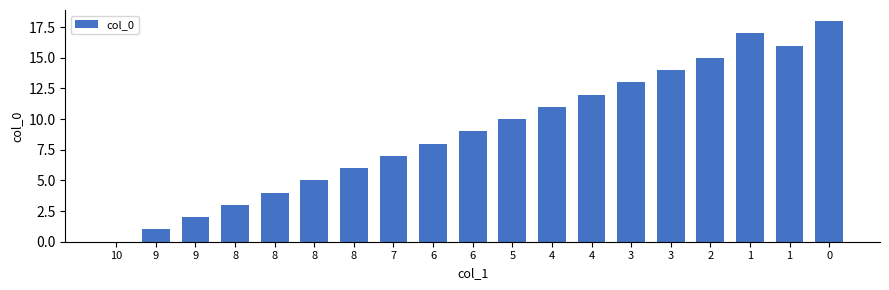

Which has a higher value, 3 or 8?

3